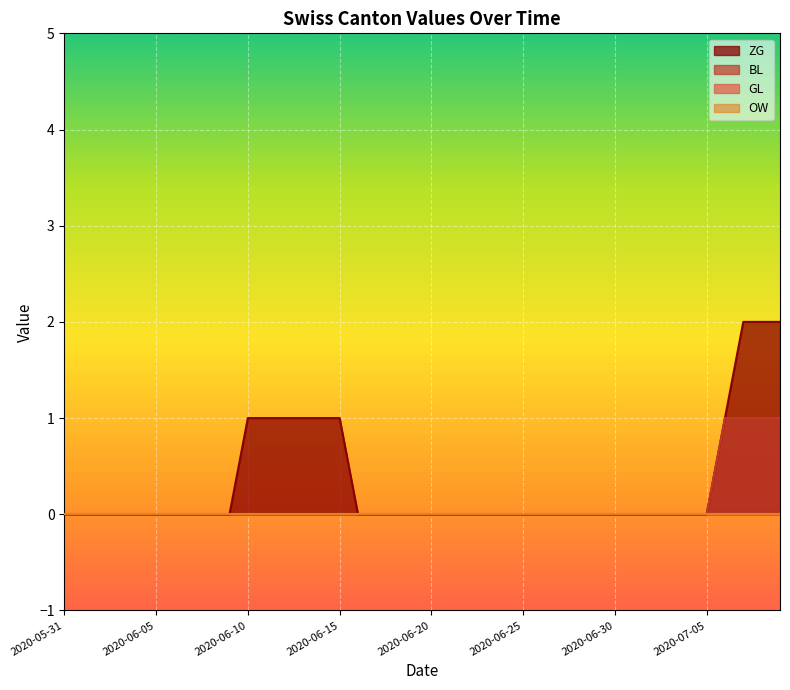

Rank the categories by GL value from lowest to highest.

2020-05-31, 2020-06-01, 2020-06-02, 2020-06-03, 2020-06-04, 2020-06-05, 2020-06-06, 2020-06-07, 2020-06-08, 2020-06-09, 2020-06-10, 2020-06-11, 2020-06-12, 2020-06-13, 2020-06-14, 2020-06-15, 2020-06-16, 2020-06-17, 2020-06-18, 2020-06-19, 2020-06-20, 2020-06-21, 2020-06-22, 2020-06-23, 2020-06-24, 2020-06-25, 2020-06-26, 2020-06-27, 2020-06-28, 2020-06-29, 2020-06-30, 2020-07-01, 2020-07-02, 2020-07-03, 2020-07-04, 2020-07-05, 2020-07-06, 2020-07-07, 2020-07-08, 2020-07-09